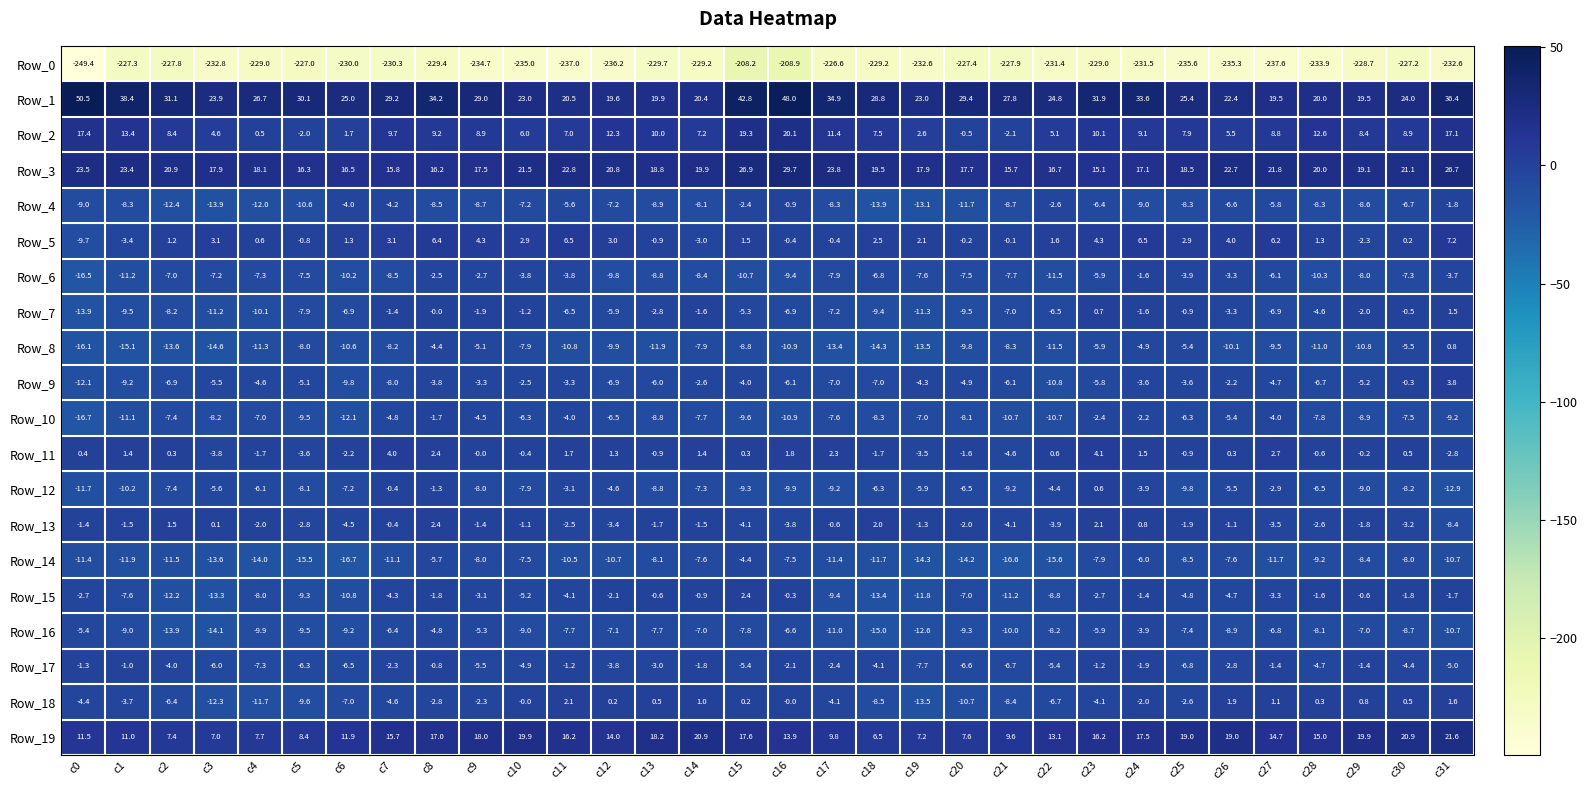

What is the average value of the Row_15 series?

-5.3